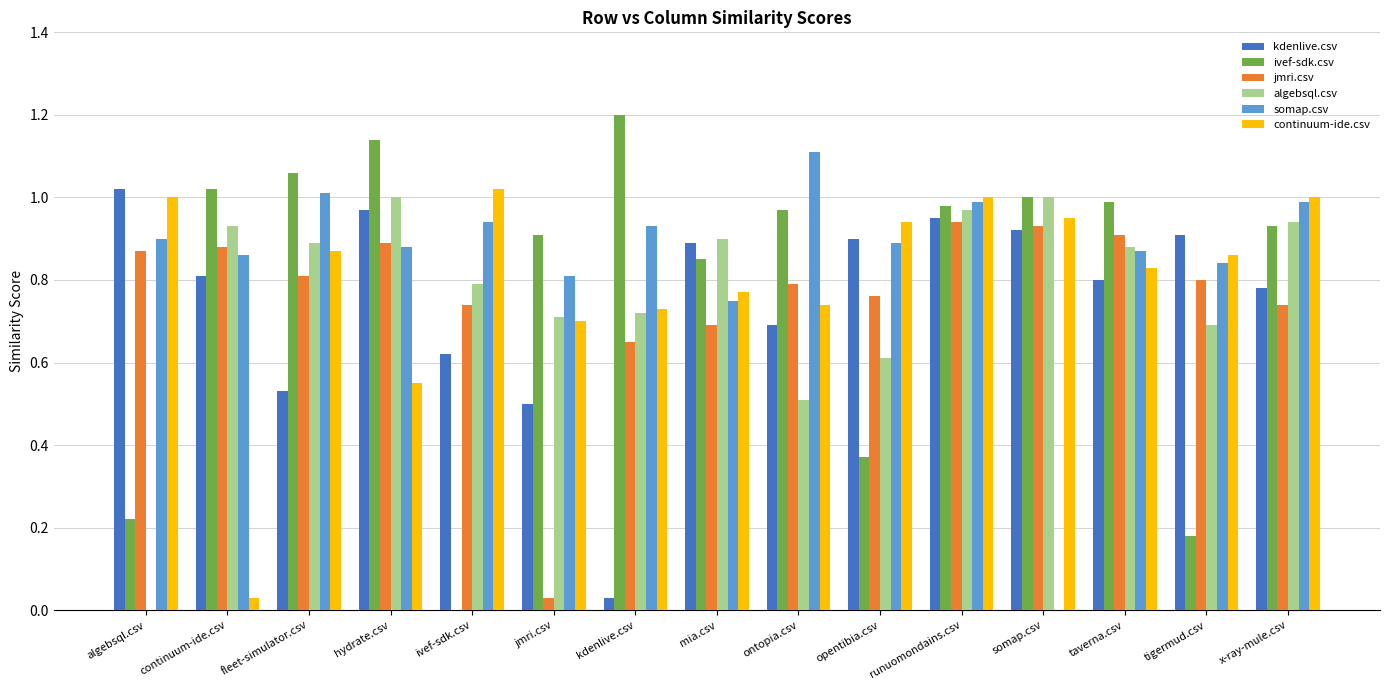

What is the sum of all ivef-sdk.csv values?

11.8